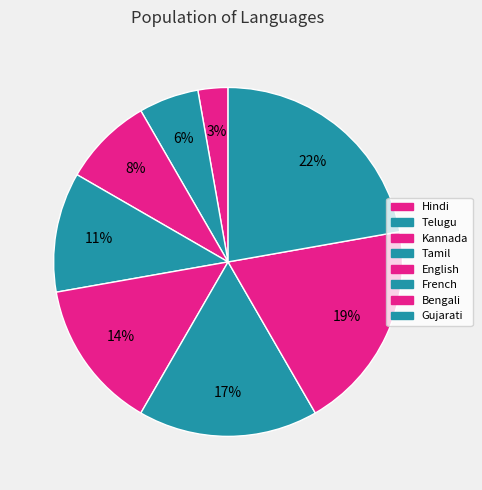

What percentage is the Telugu slice, to the nearest percent?

6%